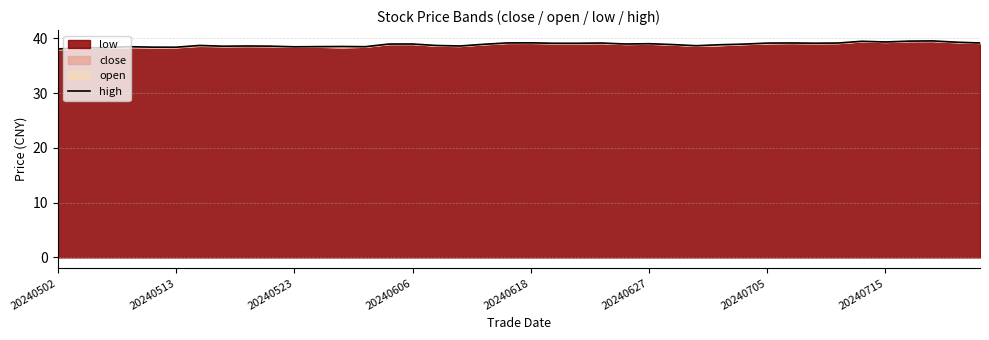

True or false: the data has more than 0 interior local peaks.

True